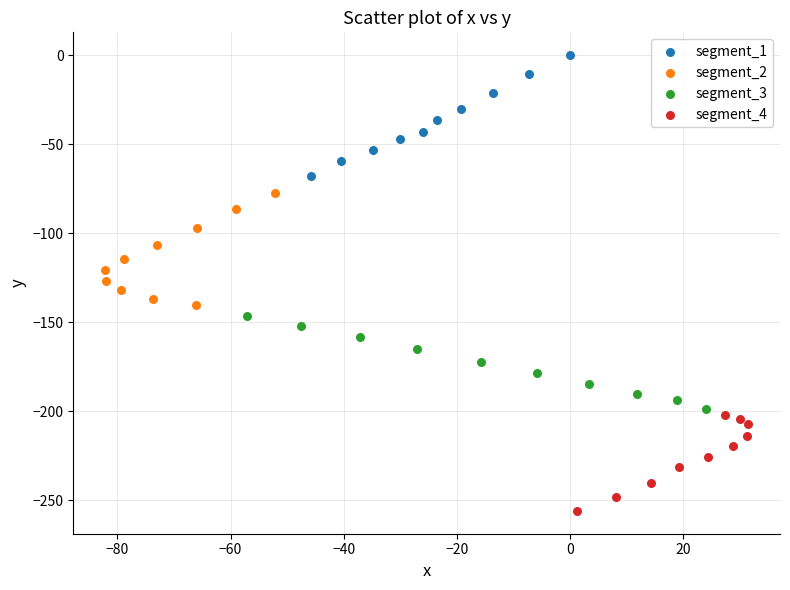

Which series reaches the maximum Y coordinate?

segment_1